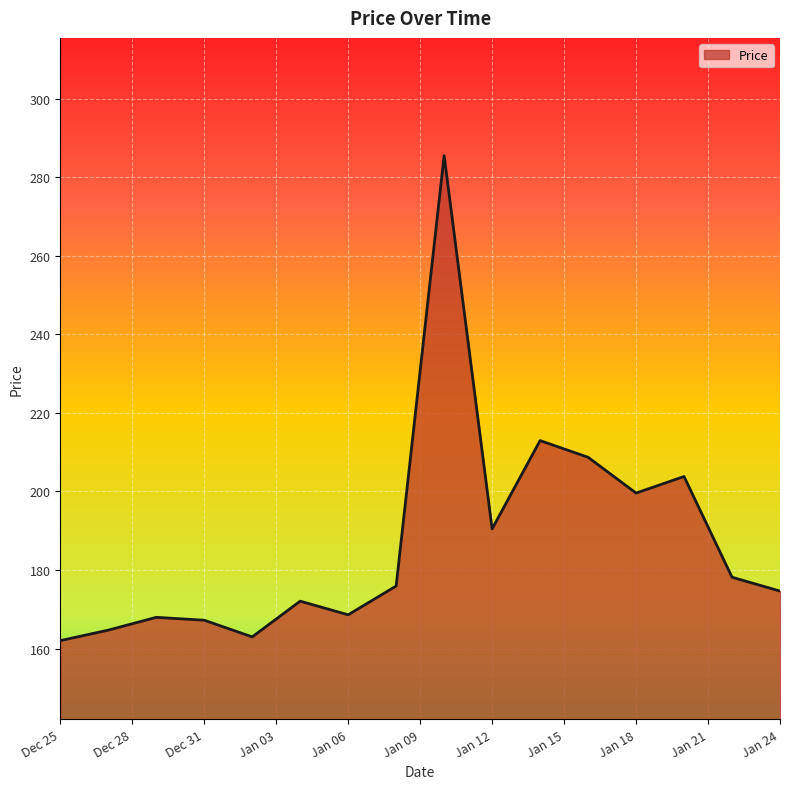

What is the difference between the maximum and minimum values?

123.5